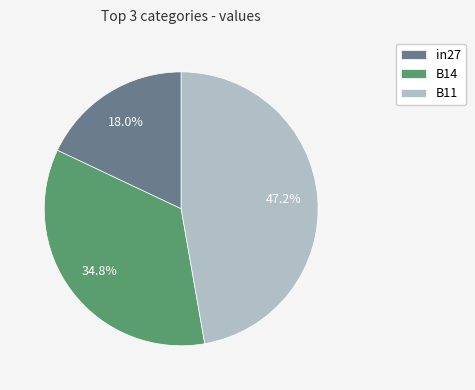

To the nearest percent, what is the difference between the B11 and B14 slice percentages?

12%